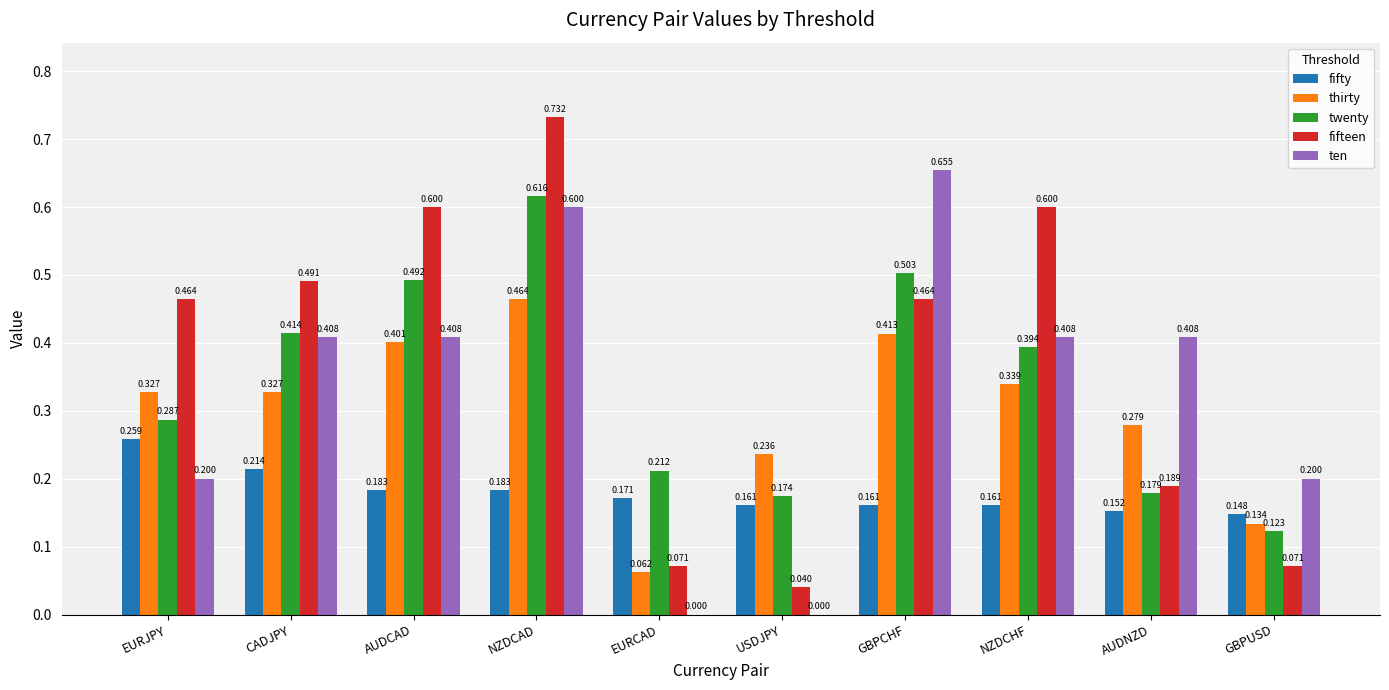

Which series has the largest total across all categories?

fifteen